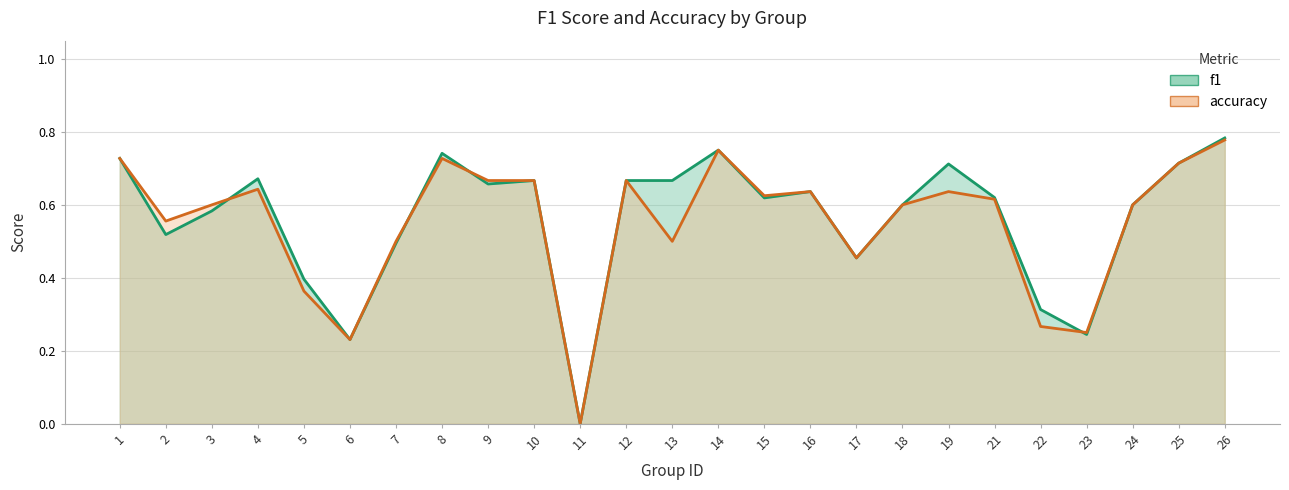

How many interior local valleys does the accuracy series have?

7